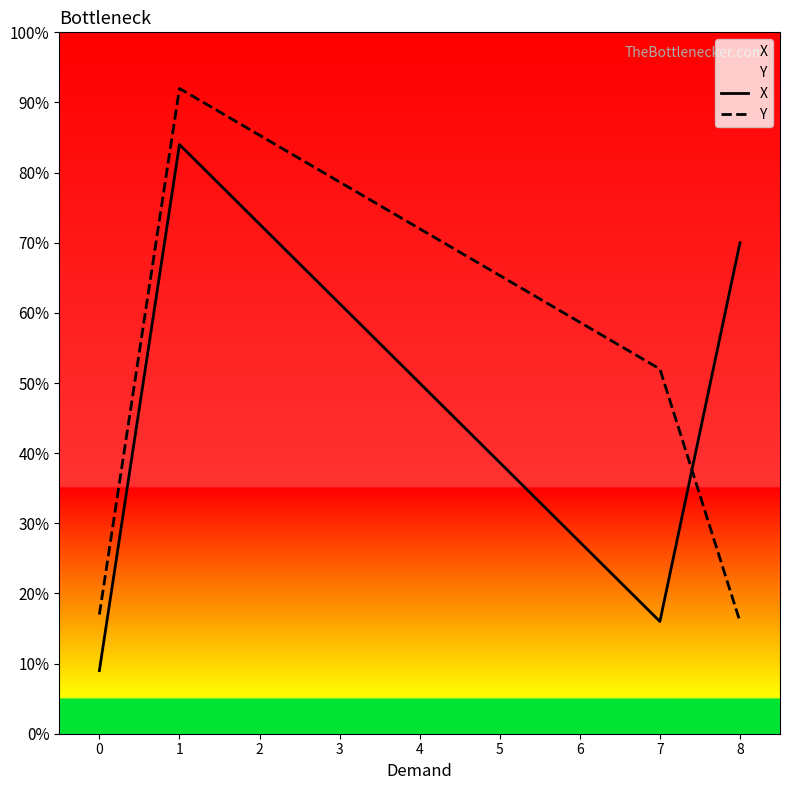

What is the average value of the Y series?

0.4